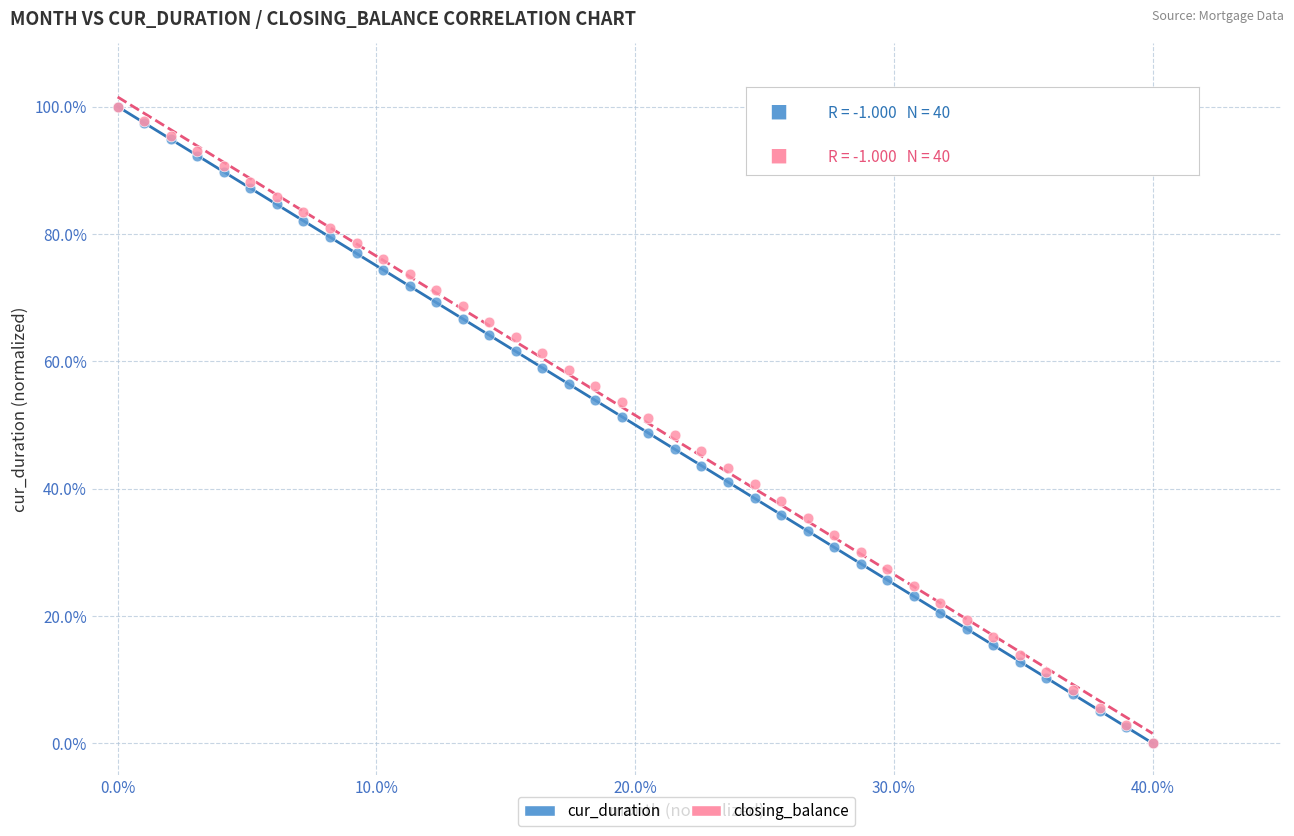

What are all the series names shown in the legend?

cur_duration, closing_balance